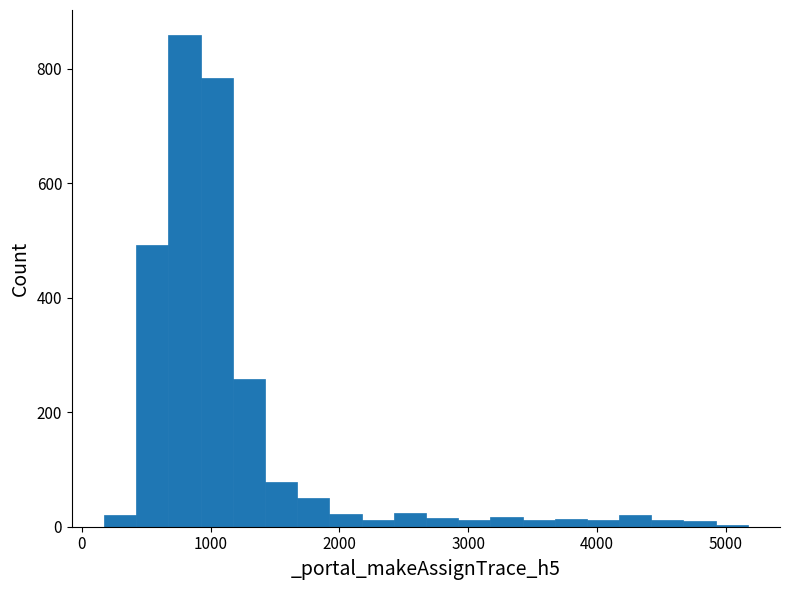

Read against the x-axis, roughly where is the centre of the tallest bar?

800